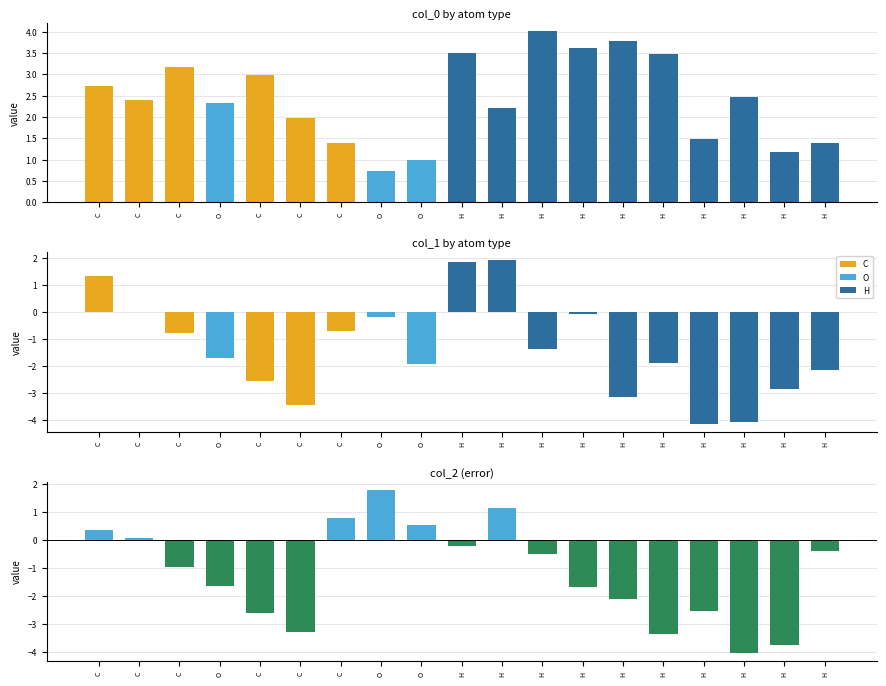

Between C and O, which is larger?

C